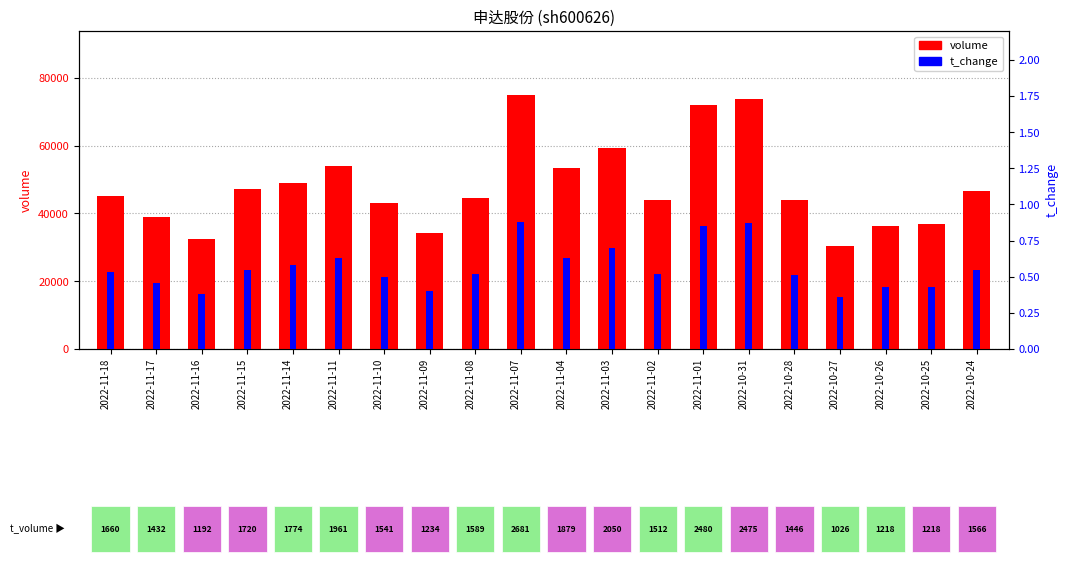

What is the difference between the maximum and minimum values in the volume series?

44651.0